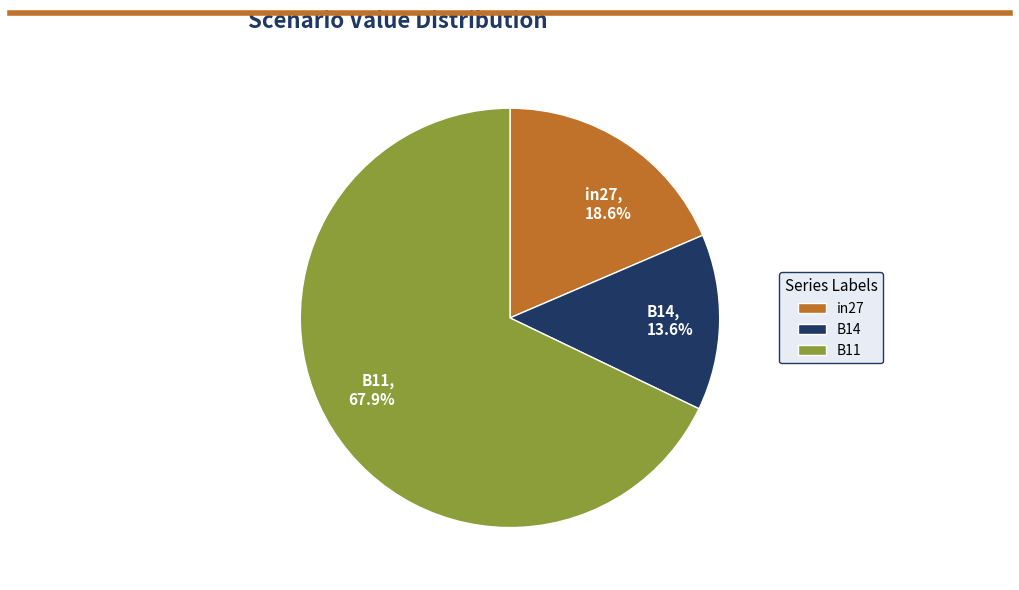

Which has a higher value, B14, 13.6% or in27, 18.6%?

in27, 18.6%